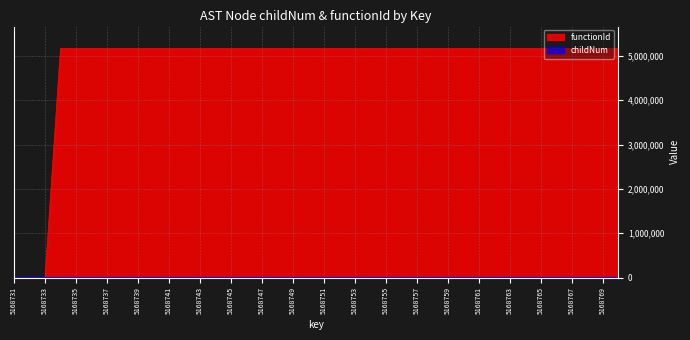

True or false: functionId and childNum cross at least once.

False